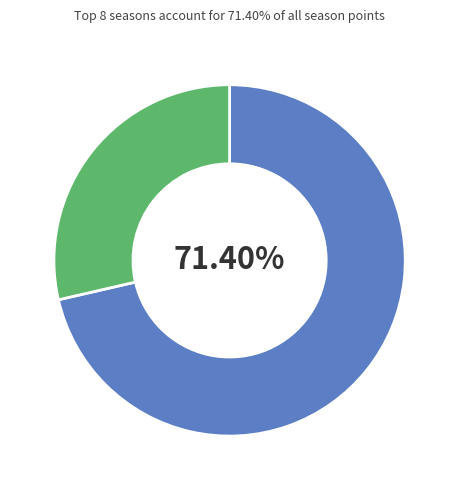

How many slices are in this pie chart?

2